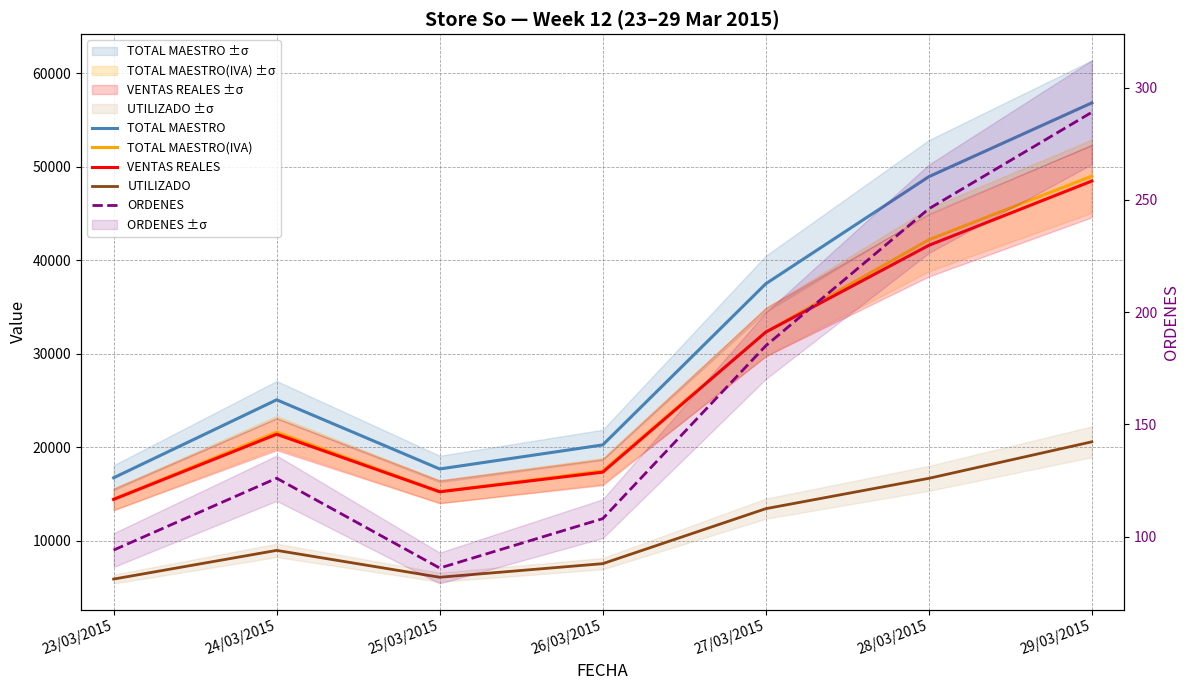

What is the smallest value displayed?

86.0